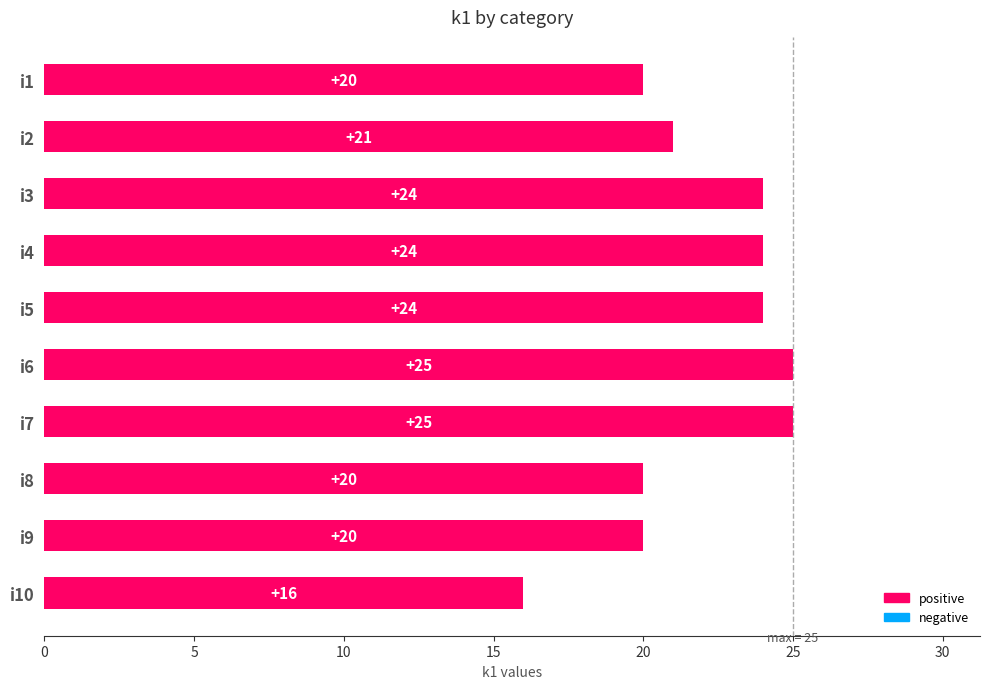

What value does the data have at i8?

20